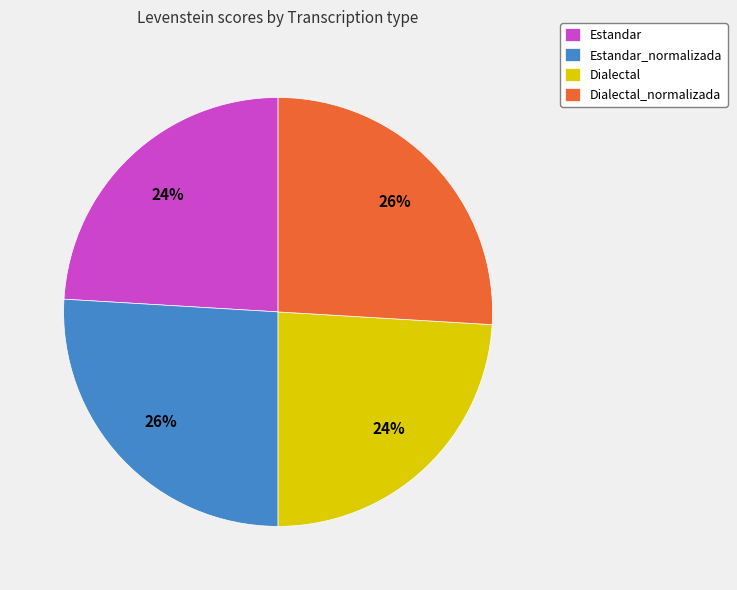

What percentage is the Estandar_normalizada slice, to the nearest percent?

26%